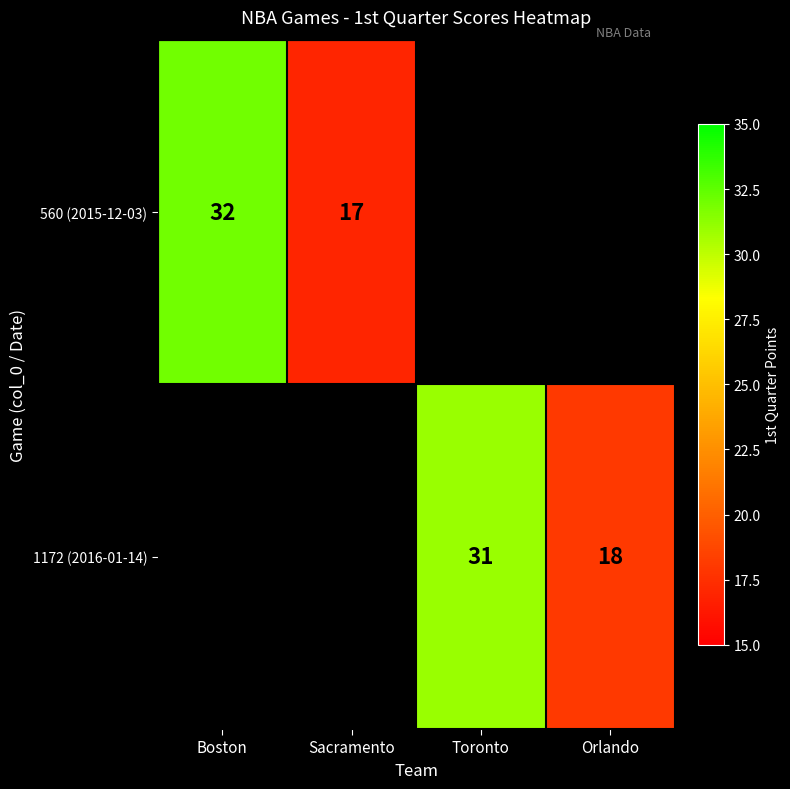

What is the difference between the 1172 (2016-01-14) values at Orlando and Toronto?

13